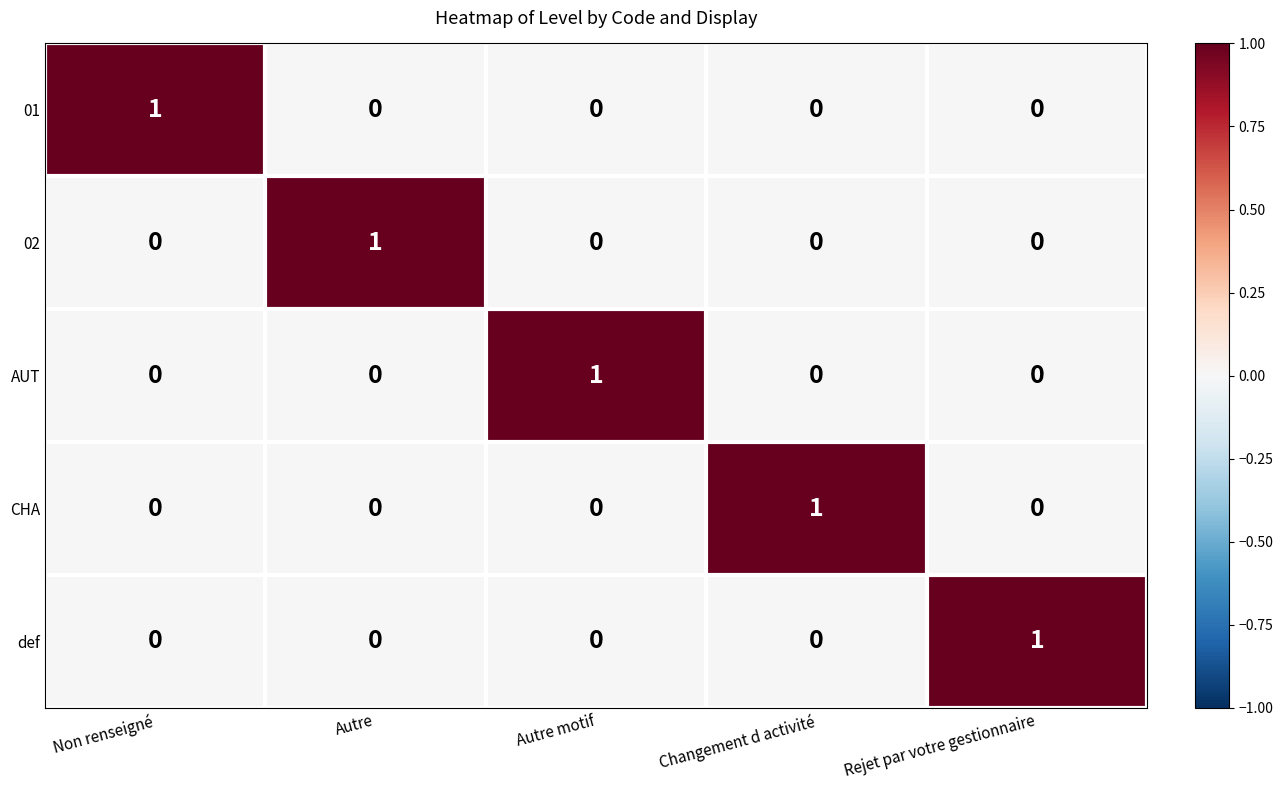

Is it true that AUT equals 0 at Non renseigné?

True